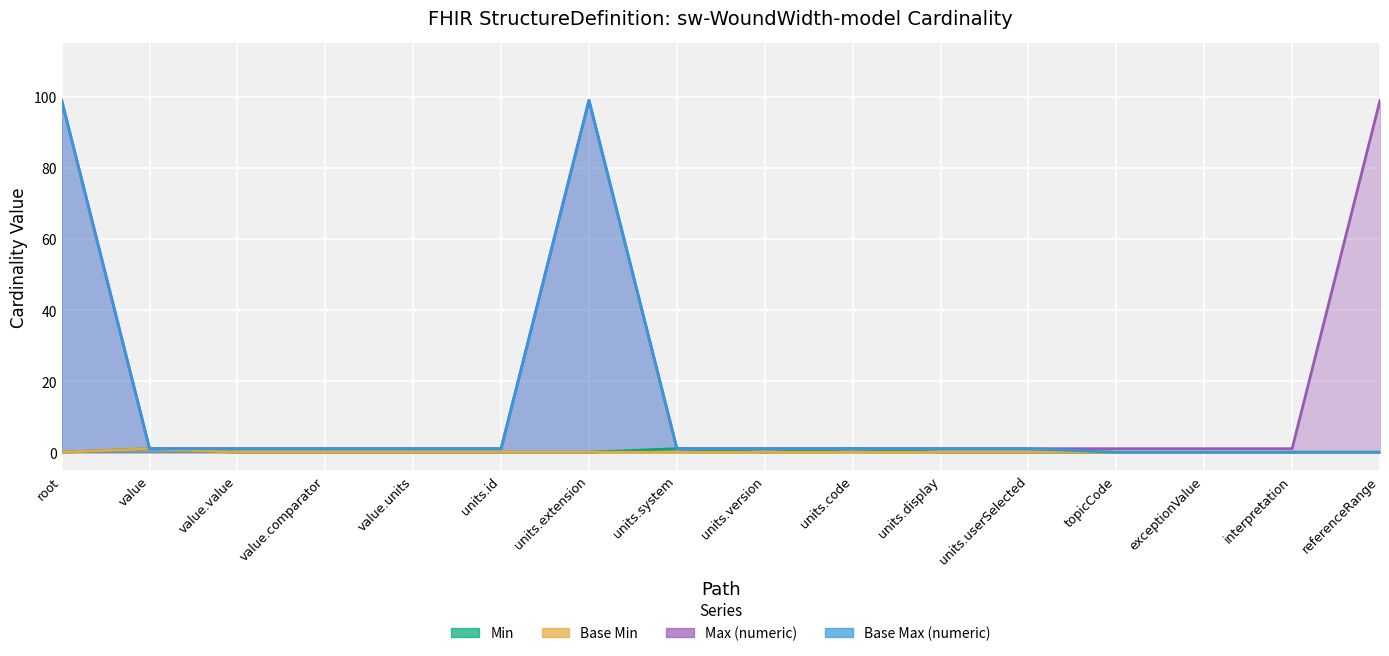

Which series has the widest spread of values?

Base Max (numeric)